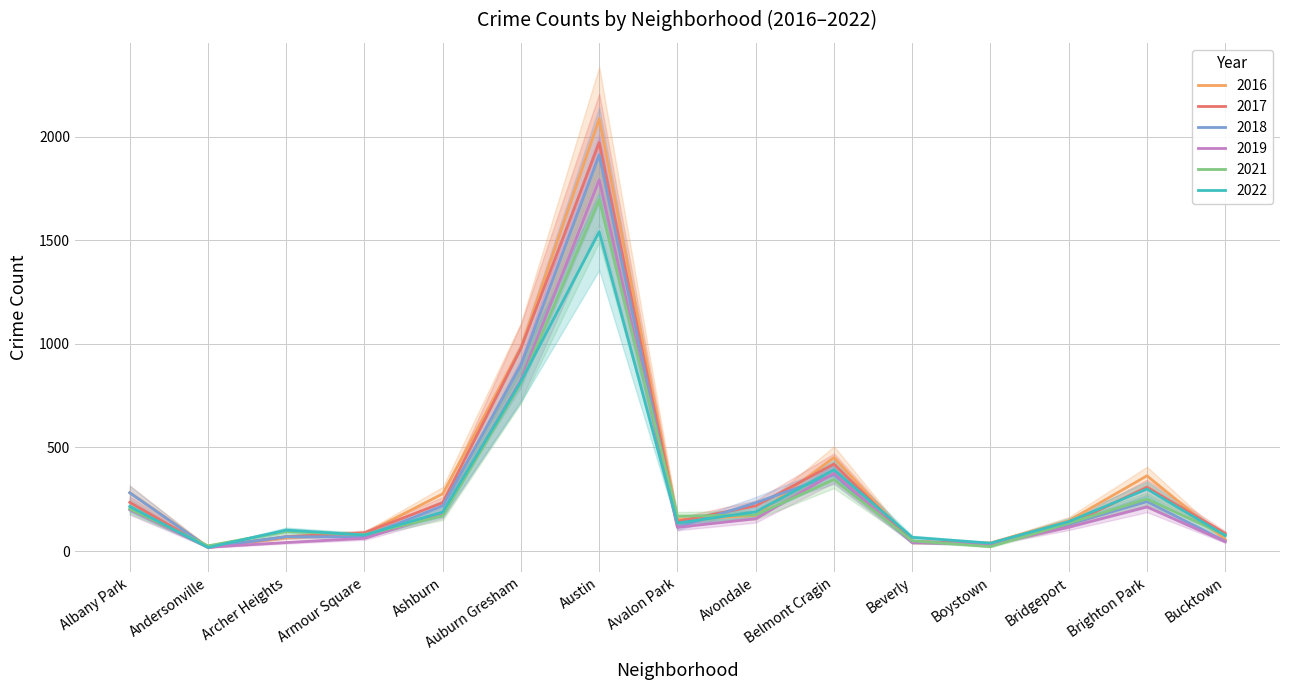

How many categories are shown in the chart?

15